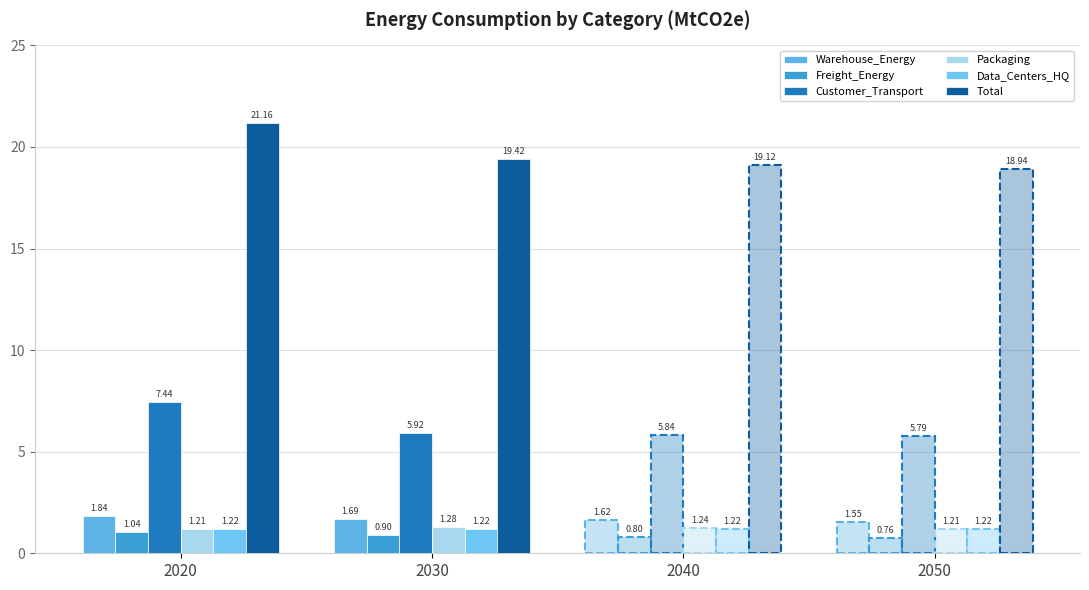

What is the difference between the maximum and minimum values in the Total series?

2.2